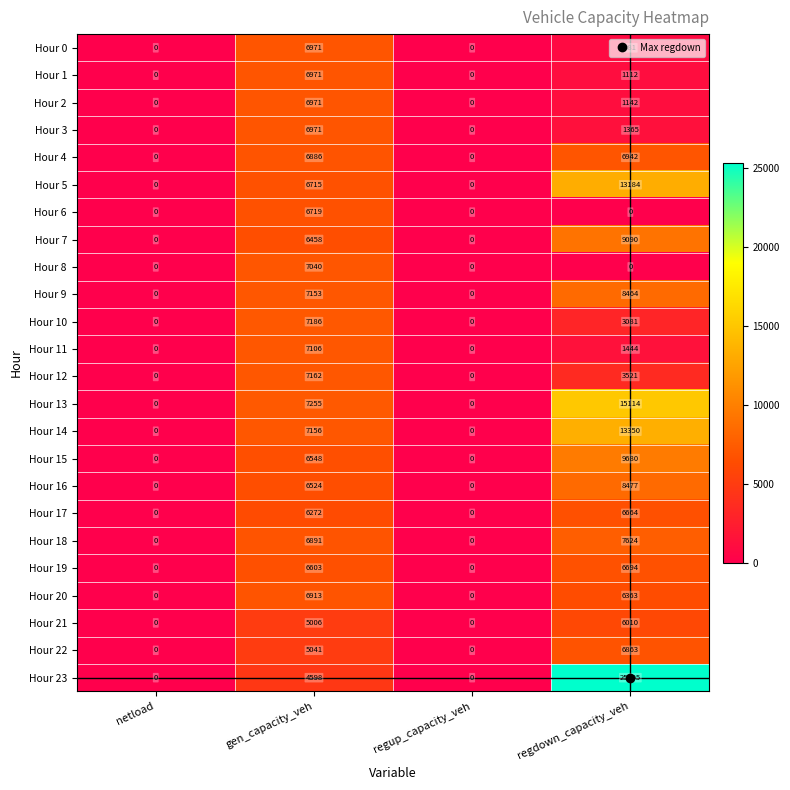

What is the average value of the Hour 4 series?

3457